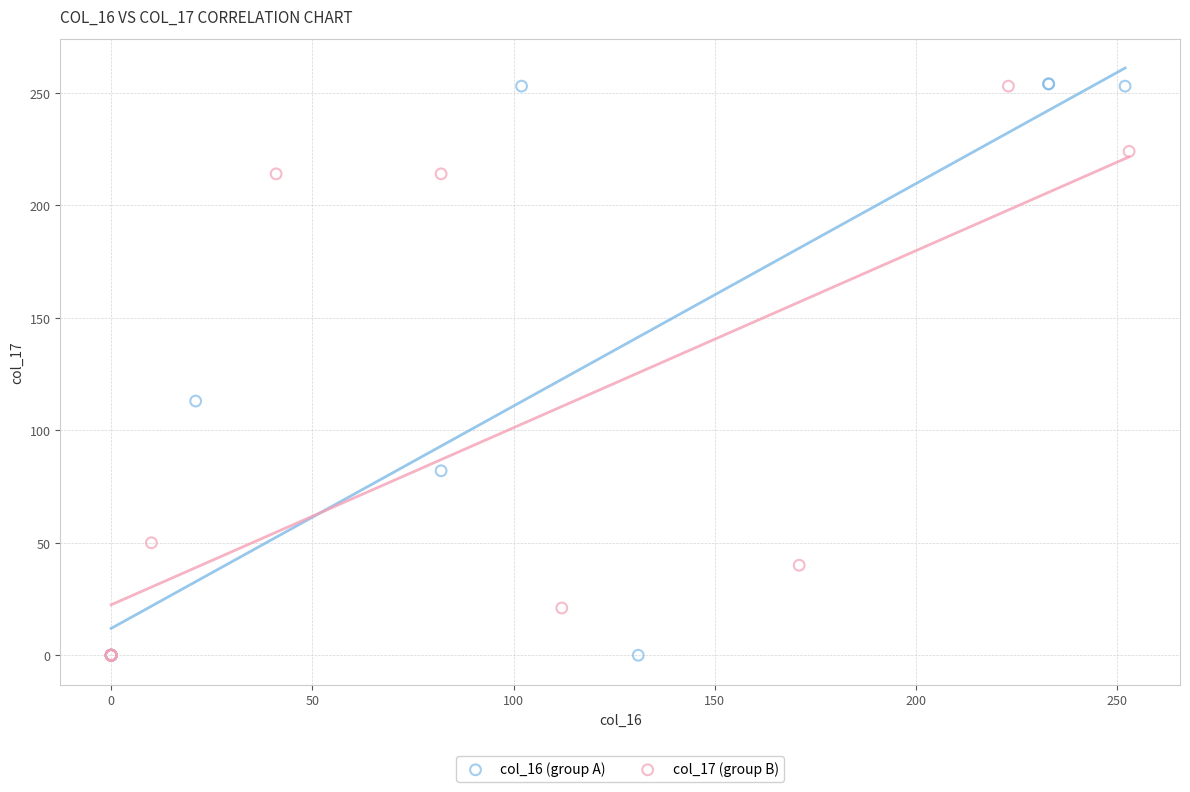

Which series has the widest spread of Y values?

col_16 (group A)